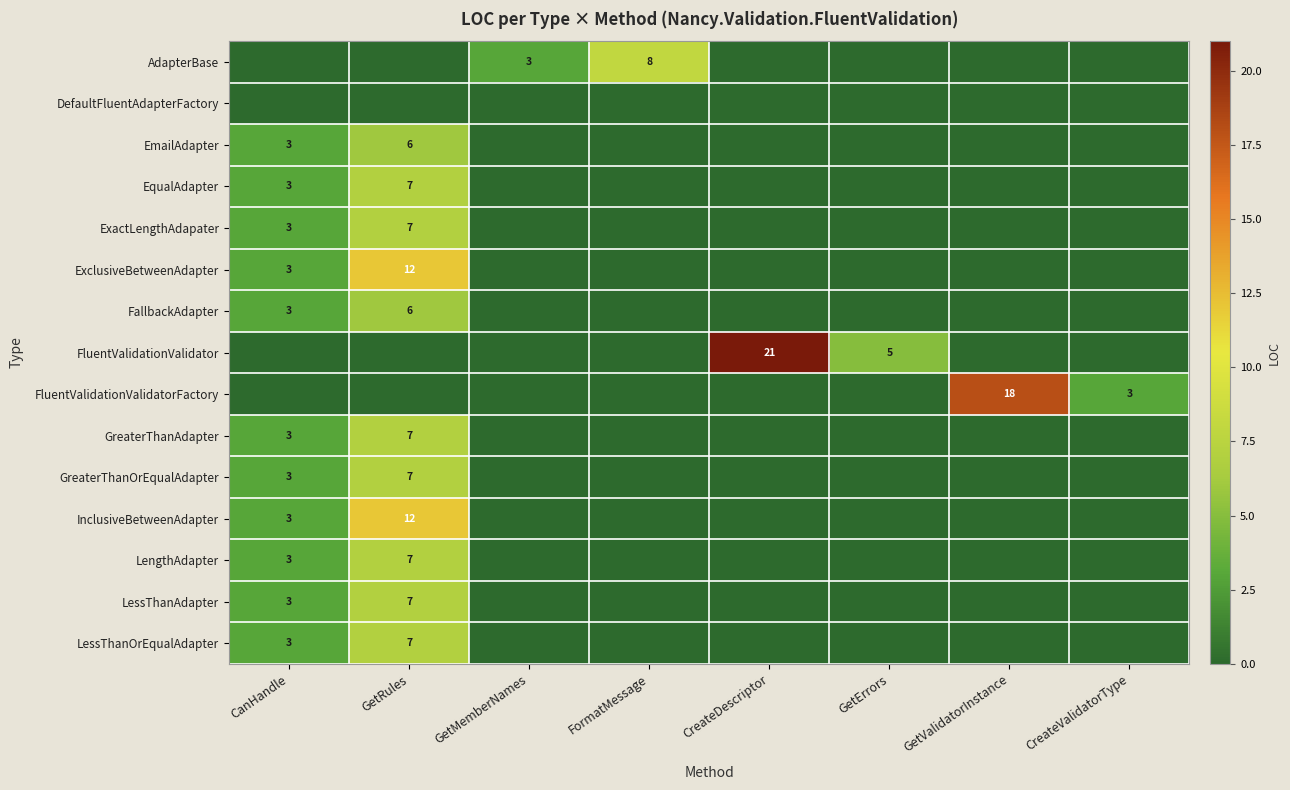

The value of EqualAdapter at CanHandle is 3. True or false?

True